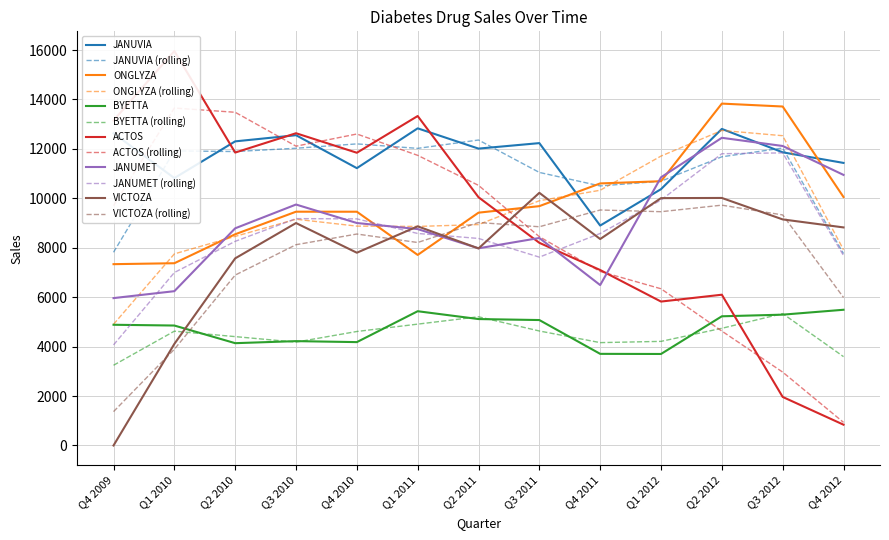

At which category does BYETTA reach its first local peak?

Q3 2010